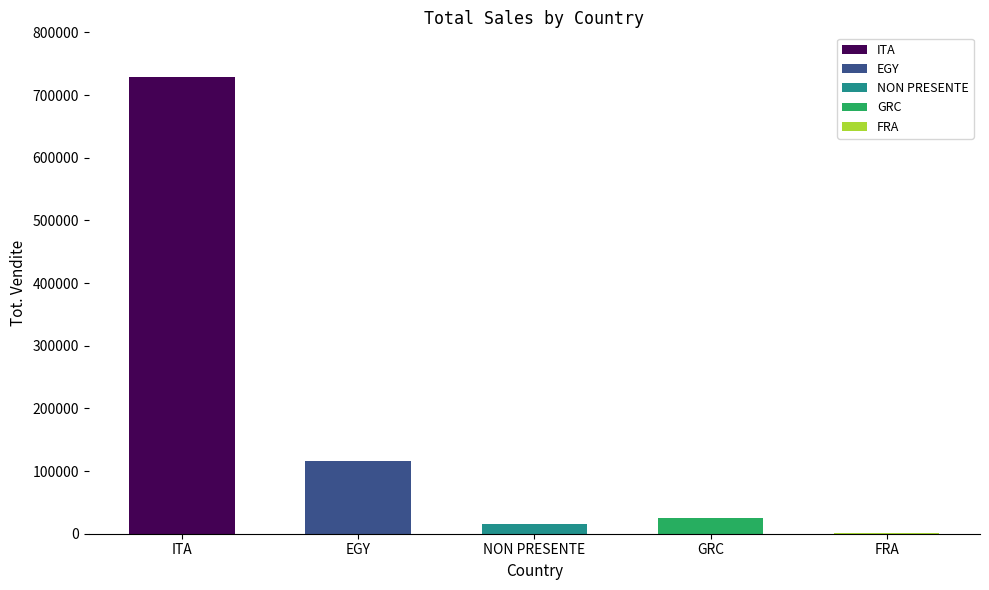

Where is the data nearest to the value 364458?

EGY